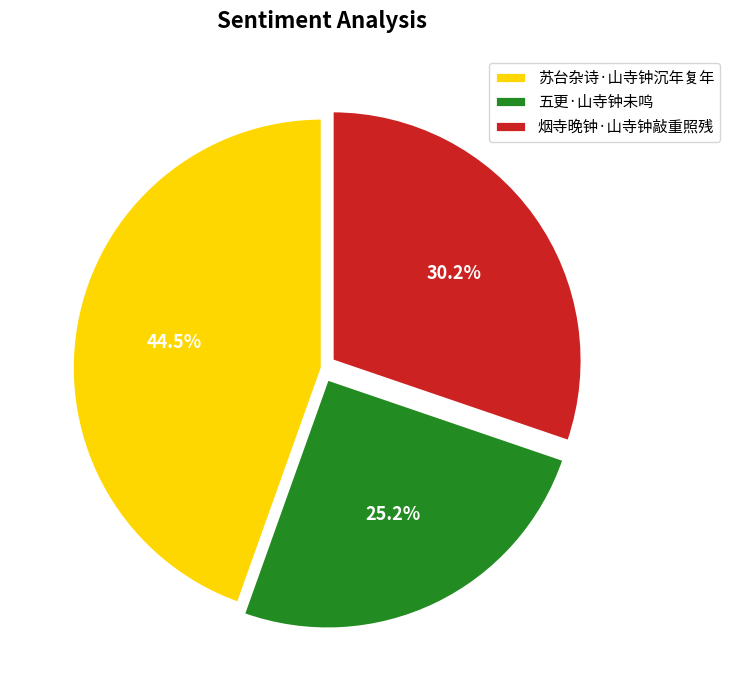

Does 苏台杂诗·山寺钟沉年复年 account for over 50% of the chart?

No